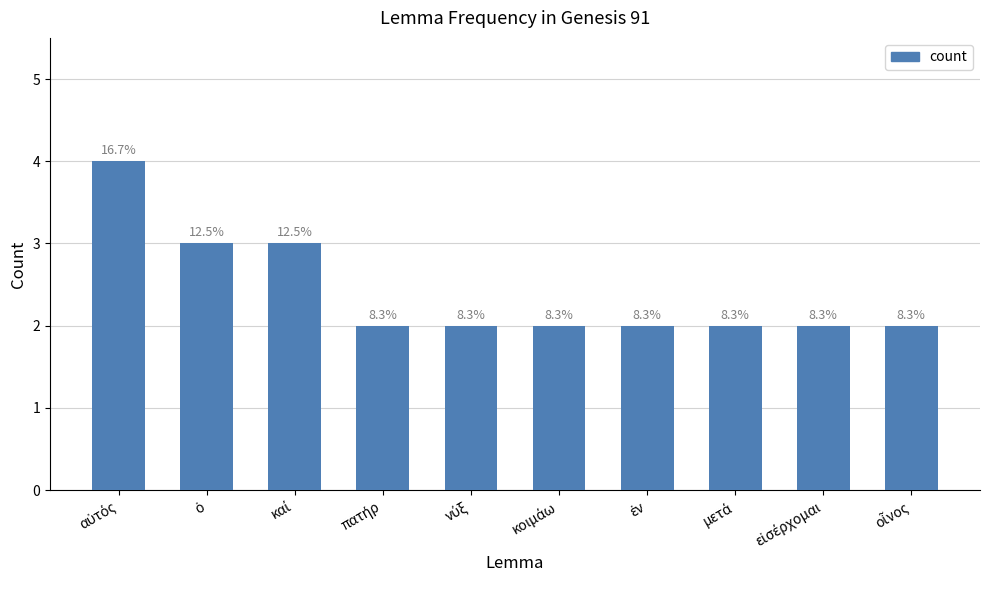

Does the chart contain any negative values?

No